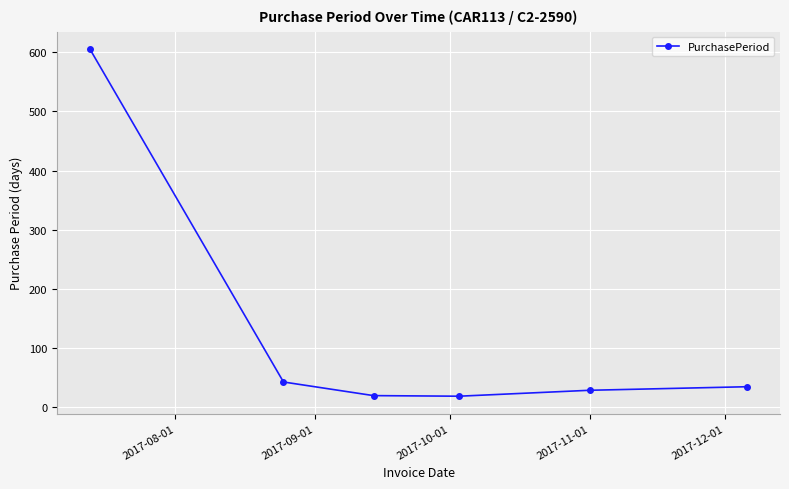

What is the greatest value displayed?

605